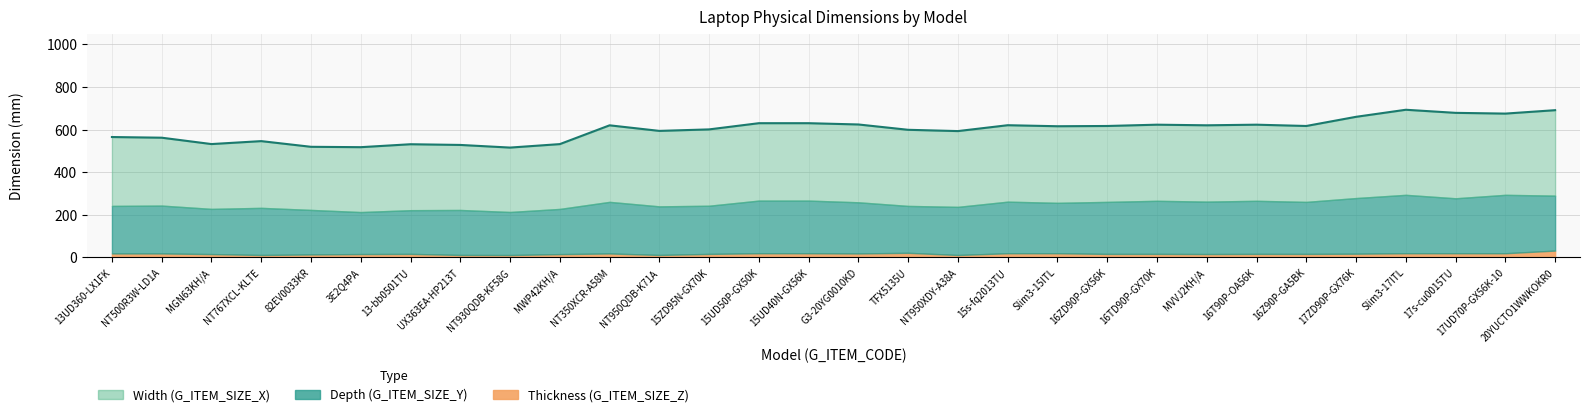

Rank the series by their maximum value, from lowest to highest.

Thickness (G_ITEM_SIZE_Z), Depth (G_ITEM_SIZE_Y), Width (G_ITEM_SIZE_X)